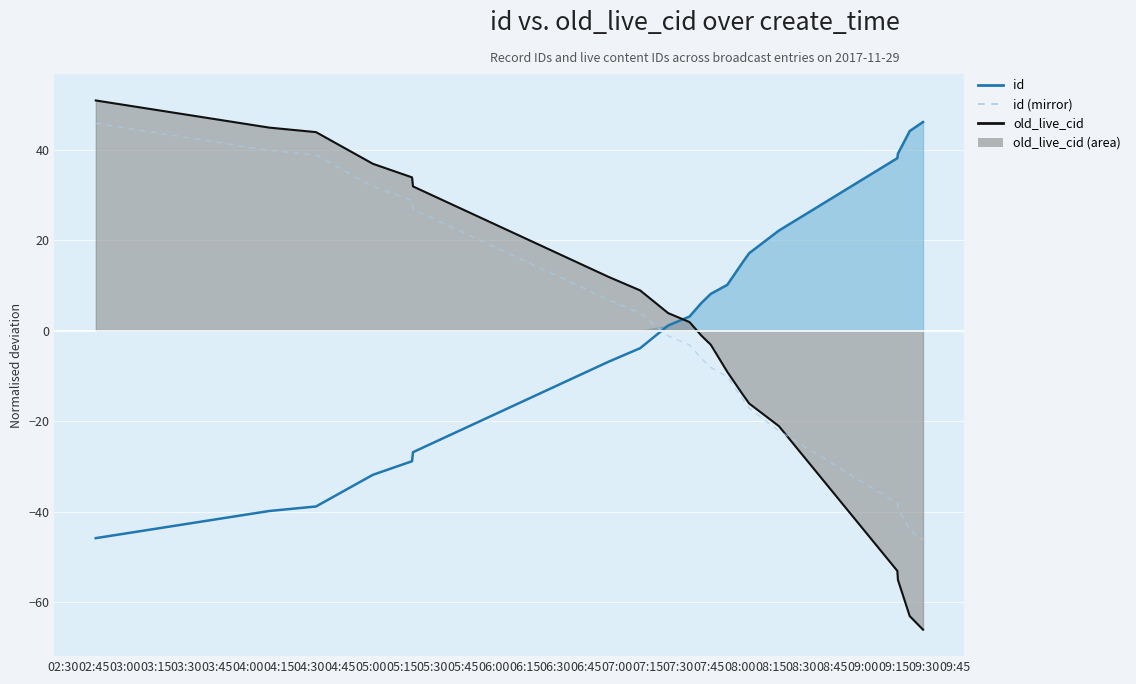

What is the label of the 11th point from the left?

05:00